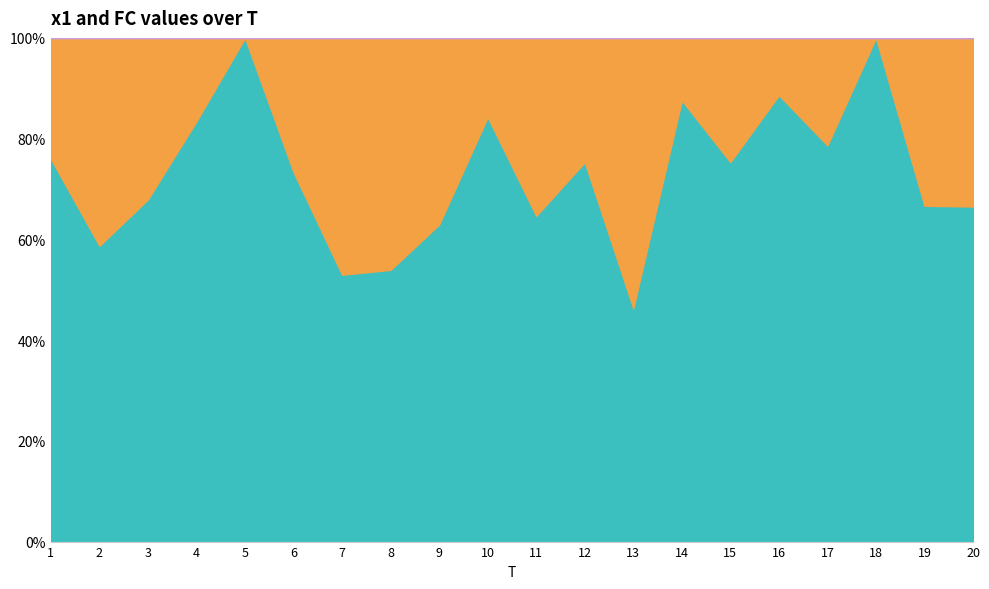

Which series changed the most between 8 and 20?

x1